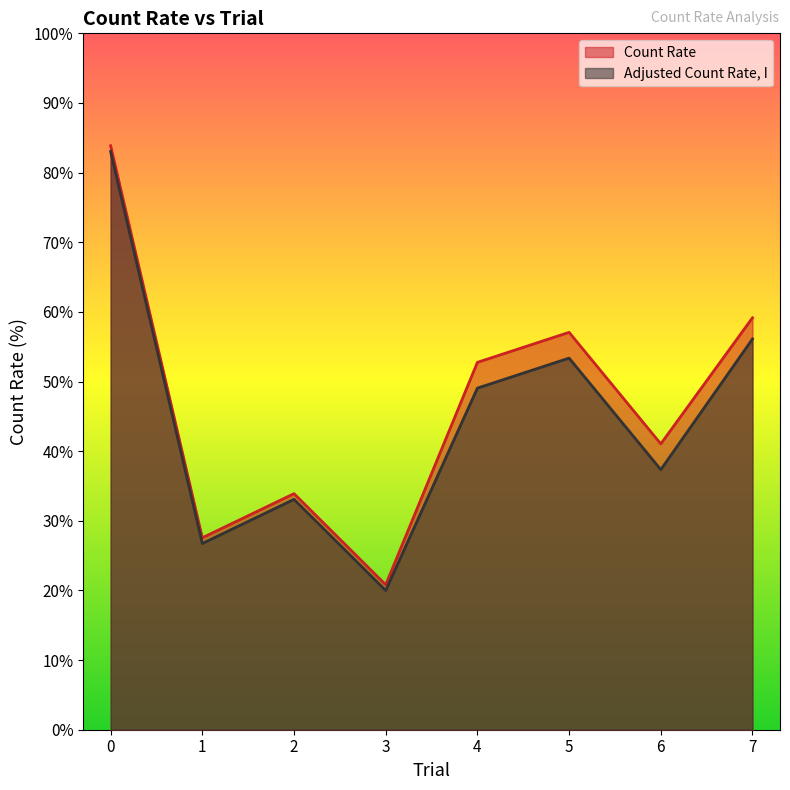

How many values in the Count Rate series are below 52?

4